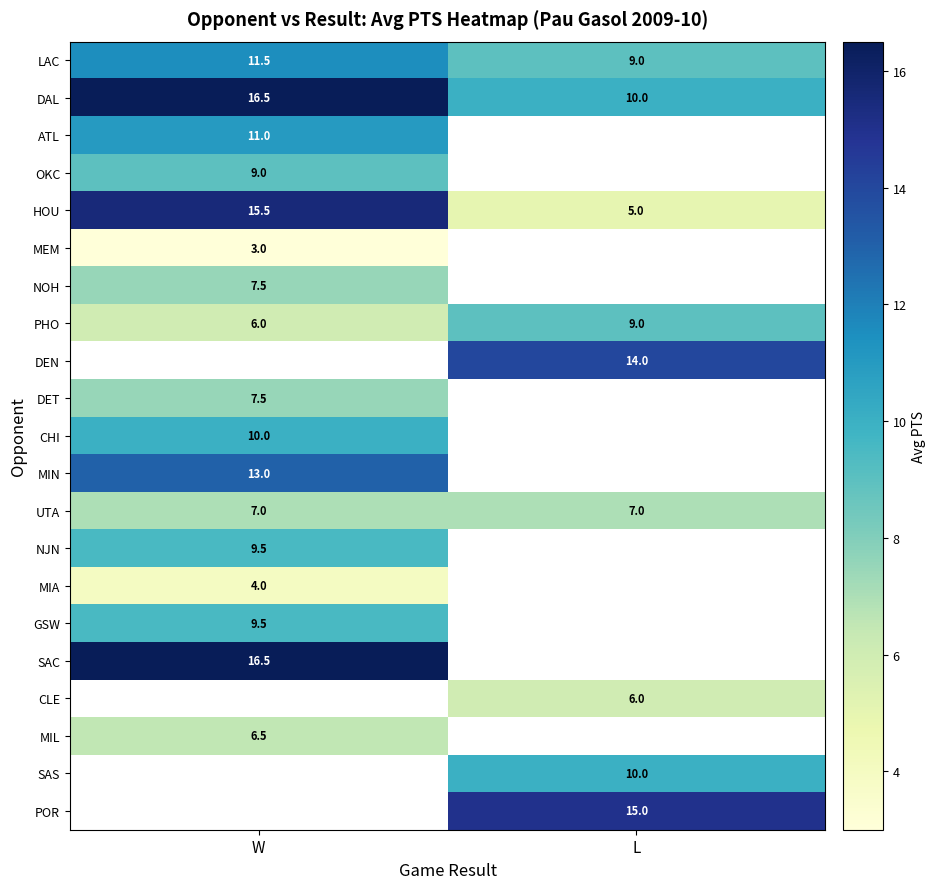

Is the value of DET at W greater than the value of HOU at W?

No